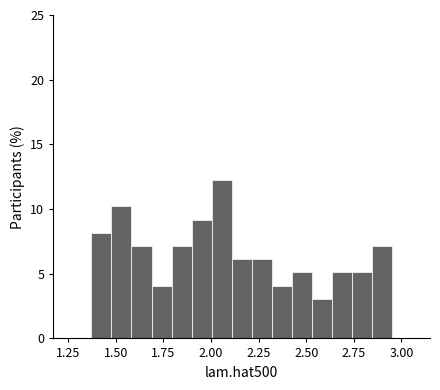

Around what value on the x-axis is the tallest bar? Give the approximate position of its centre, as read against the axis.

2.05